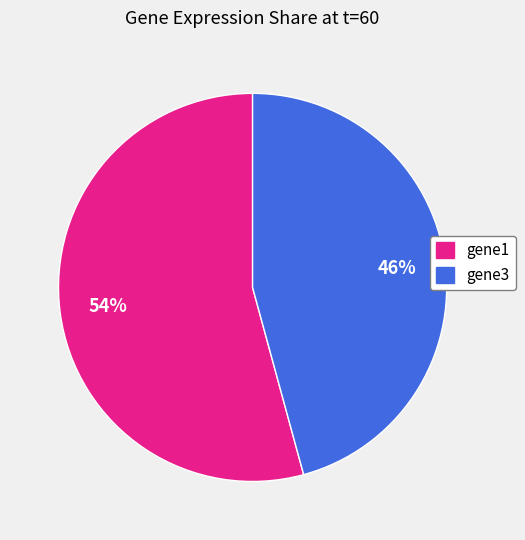

Is it true that gene1 is 54% of the pie?

True